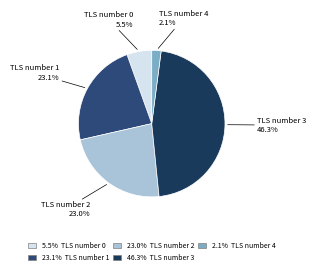

How many segments does this pie chart have?

5